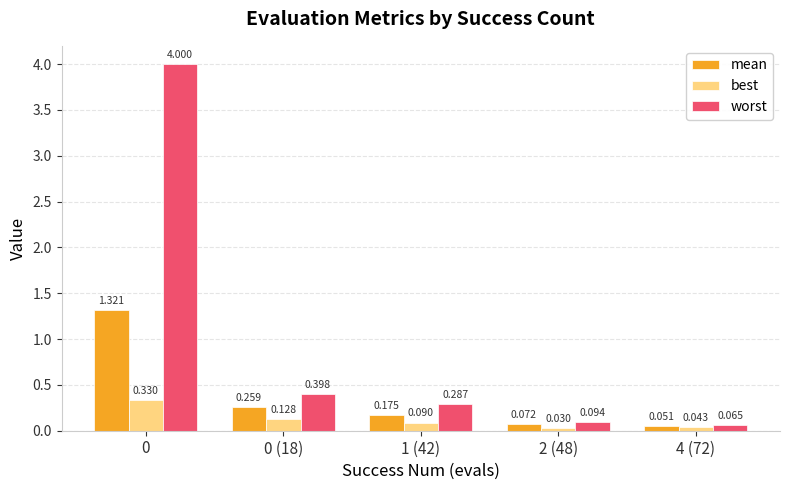

How many groups of bars are there?

5